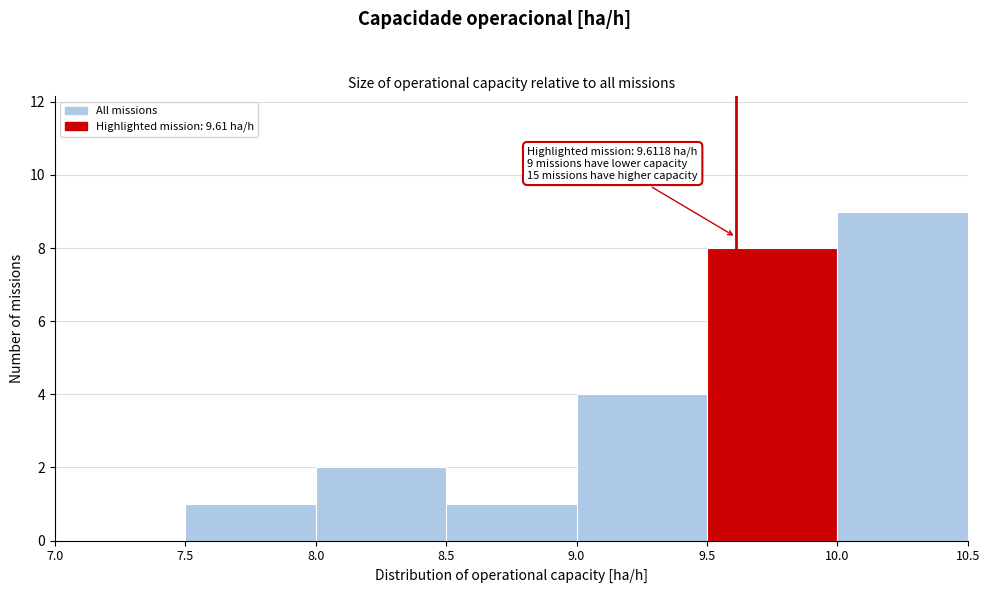

Which range on the x-axis has the tallest bar?

10.0 to 10.5